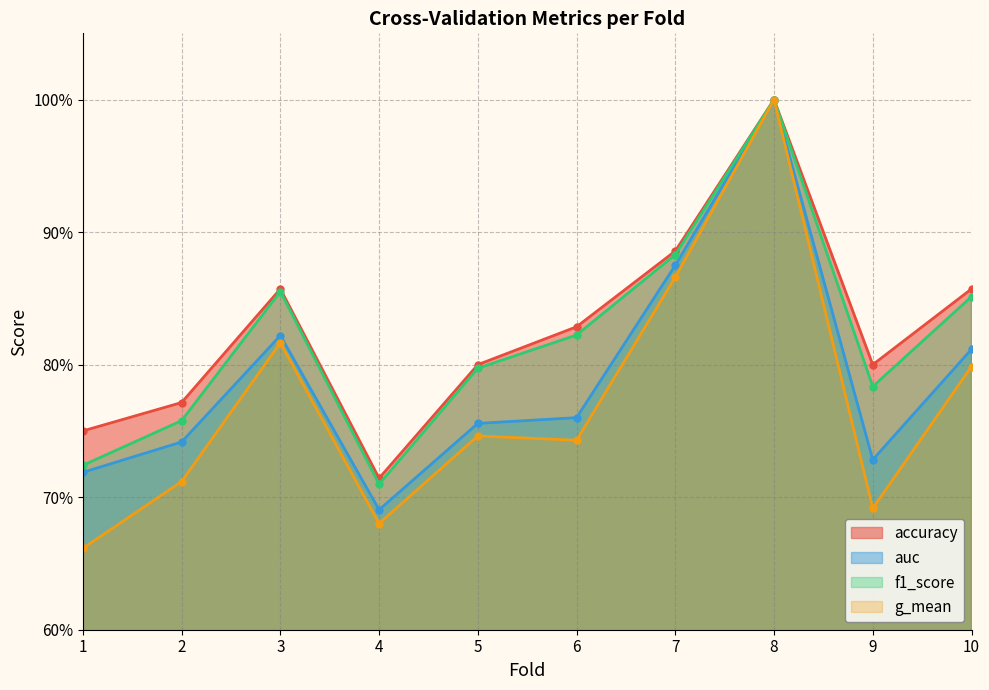

In f1_score, how many points are higher than both neighbors (excluding endpoints)?

2